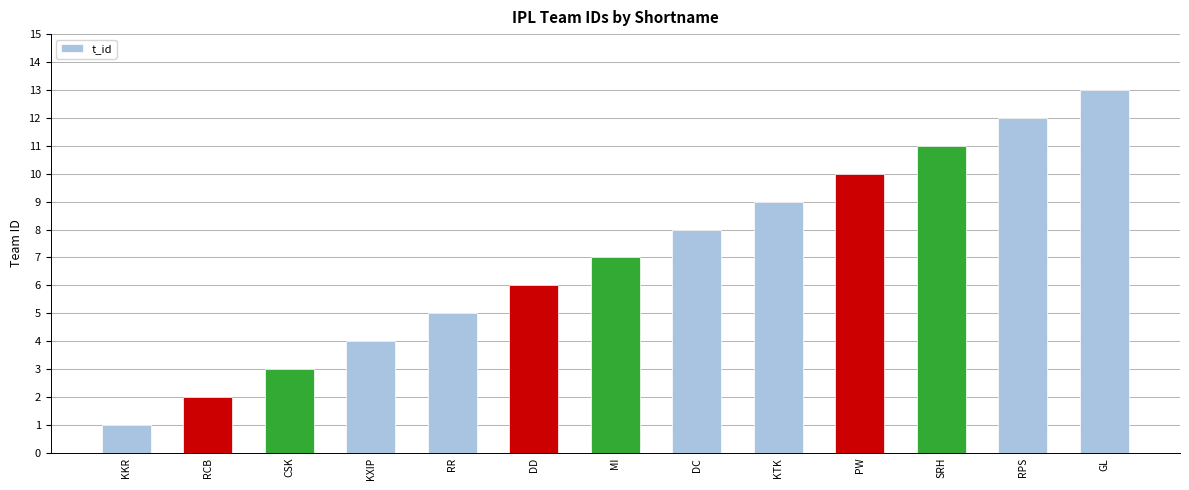

Reading left to right, transcribe all the data shown in this chart.

KKR=1	RCB=2	CSK=3	KXIP=4	RR=5	DD=6	MI=7	DC=8	KTK=9	PW=10	SRH=11	RPS=12	GL=13